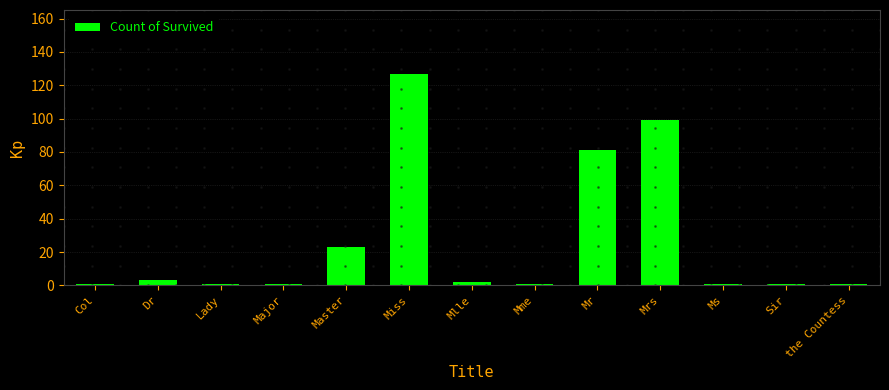

At which category does the chart reach its peak across all series?

Miss